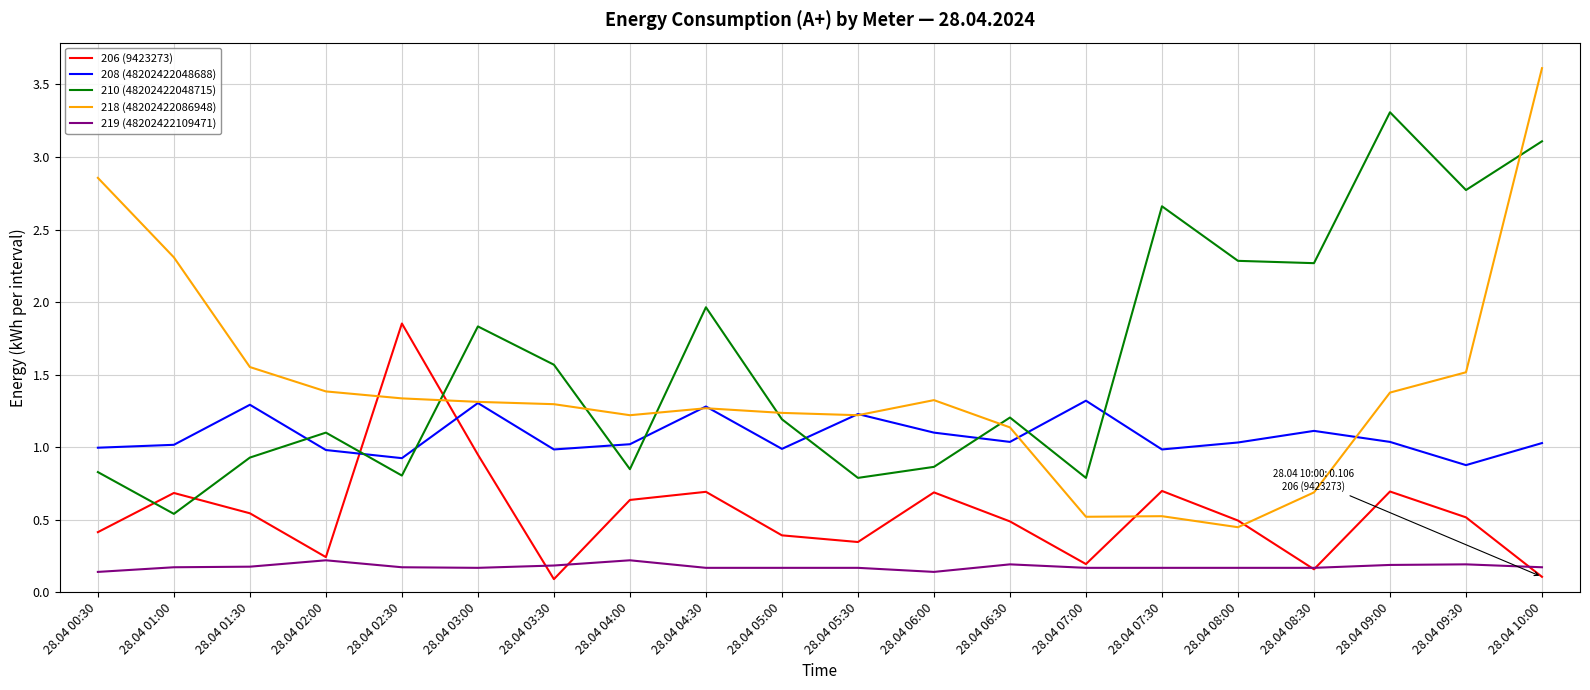

At which label does 218 (48202422086948) first exceed 1?

28.04 00:30